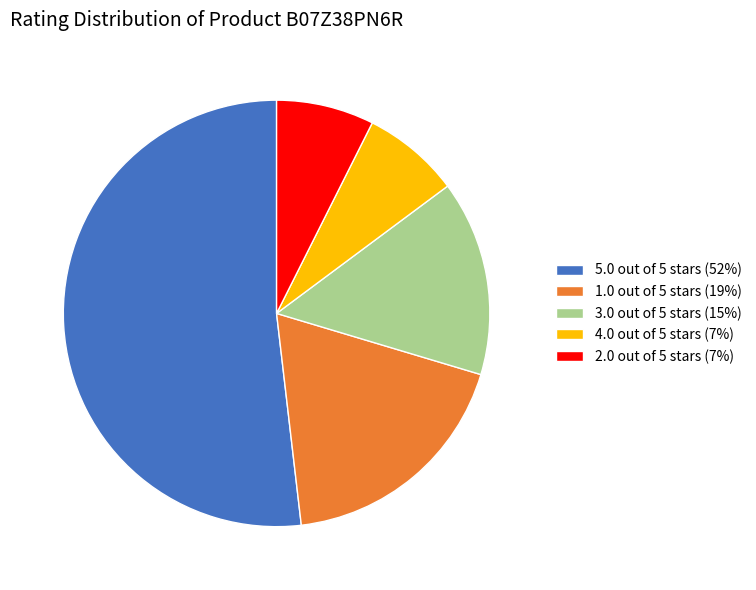

What is the ratio of the value at 1.0 out of 5 stars (19%) to the value at 3.0 out of 5 stars (15%)?

1.2